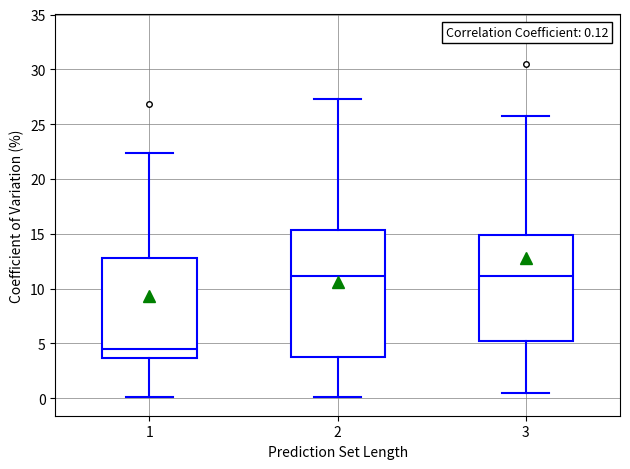

Which box has the lowest median line?

1